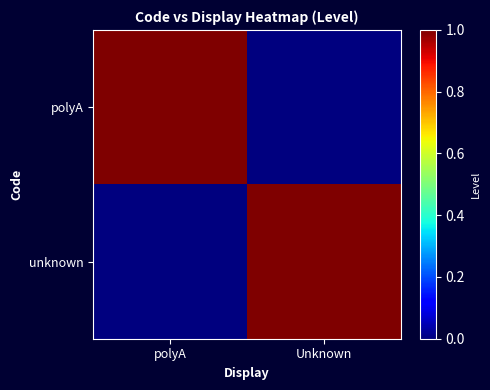

At how many categories does at least one series exceed 0?

2